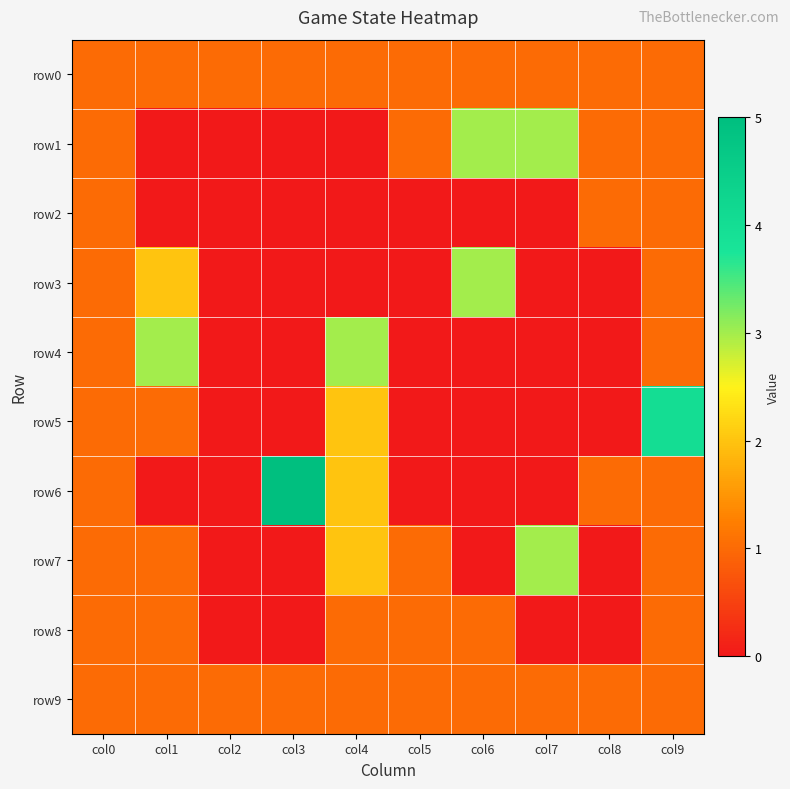

What is the total value across all series at col5?

5